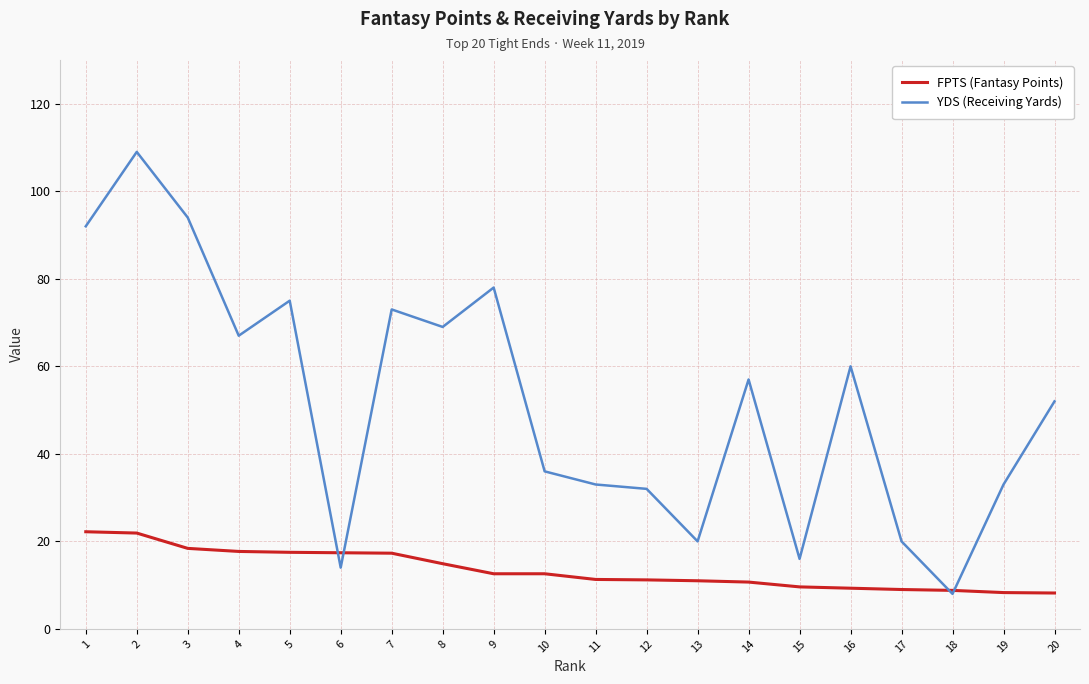

What is the difference between the highest and lowest values at 17?

11.0